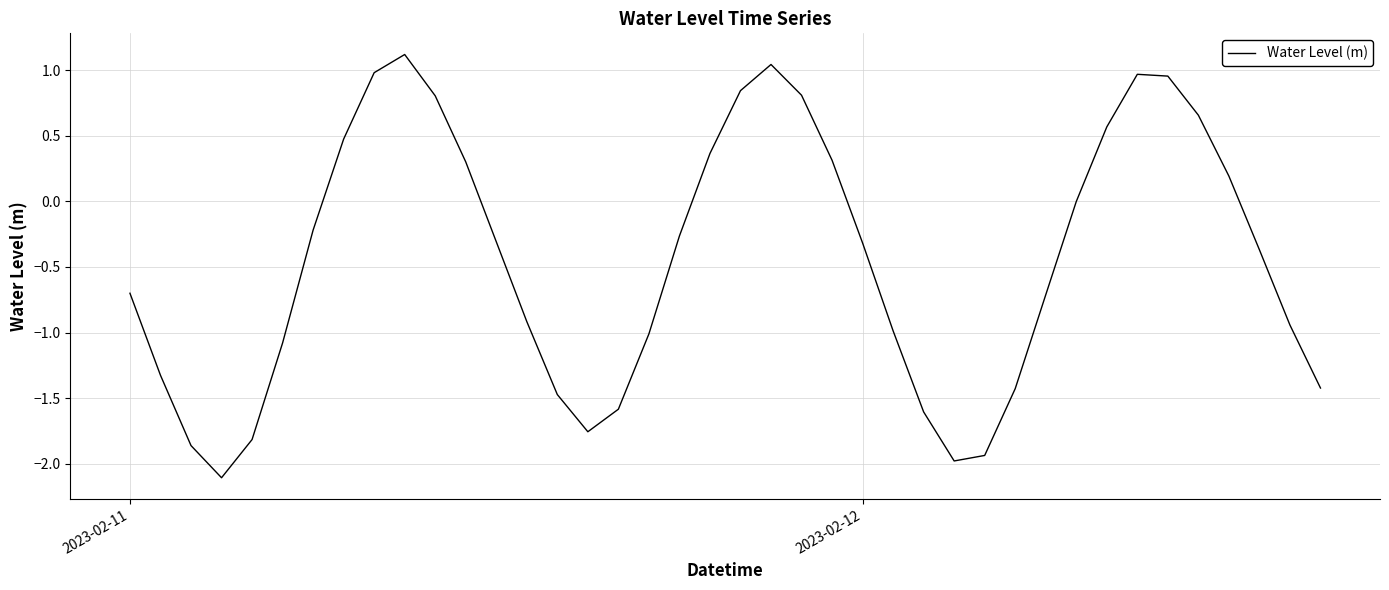

What is the difference between the maximum and minimum values?

3.2